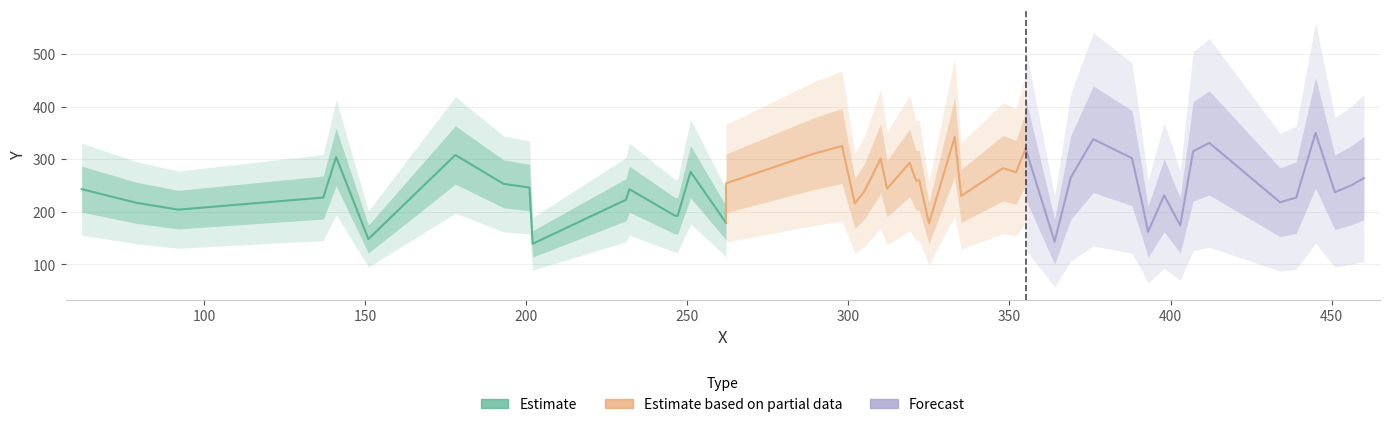

What is the sum of all Estimate based on partial data values?

4508